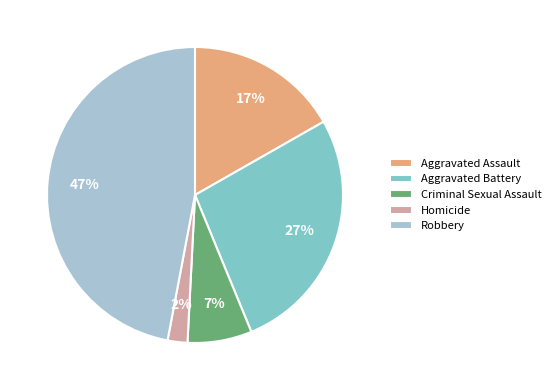

Do Robbery and Homicide together represent more than half of the pie?

No